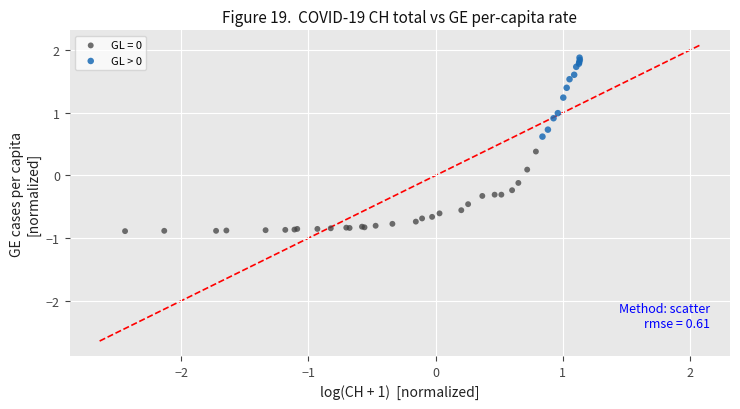

Which series contains the highest Y value?

GL > 0